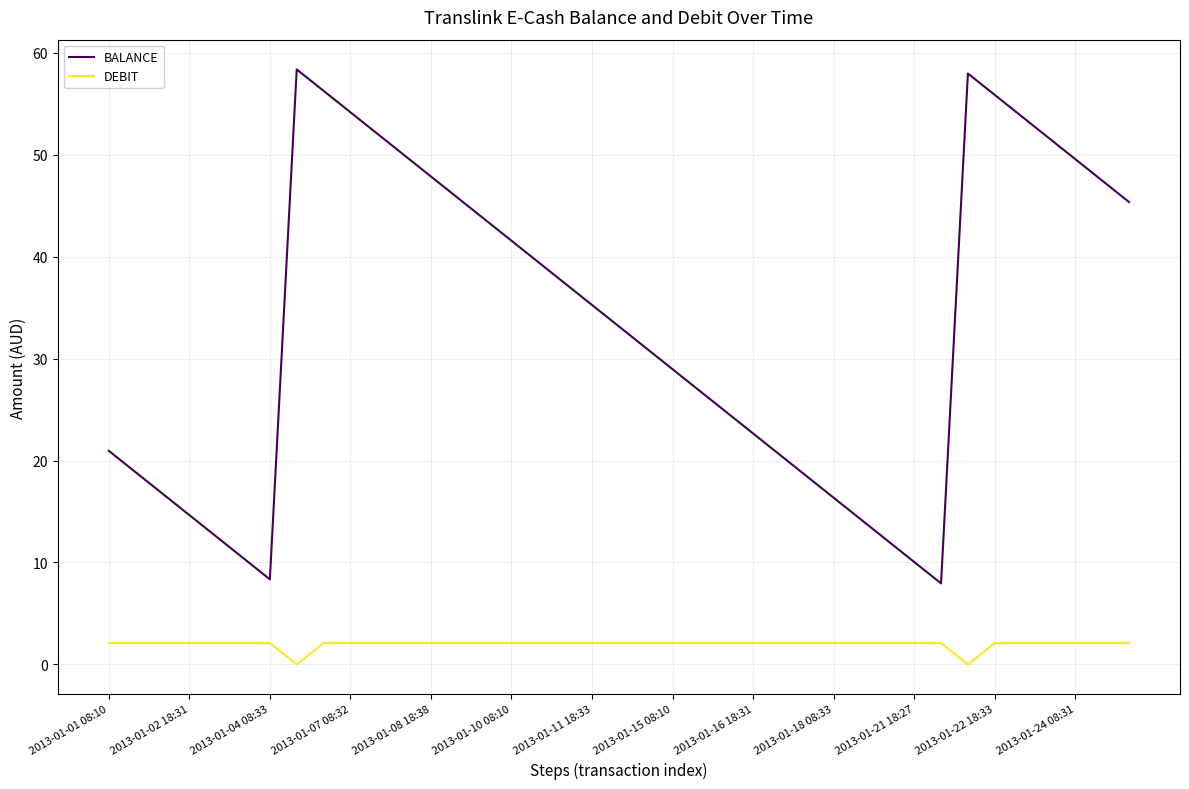

Which series has the largest total across all categories?

BALANCE